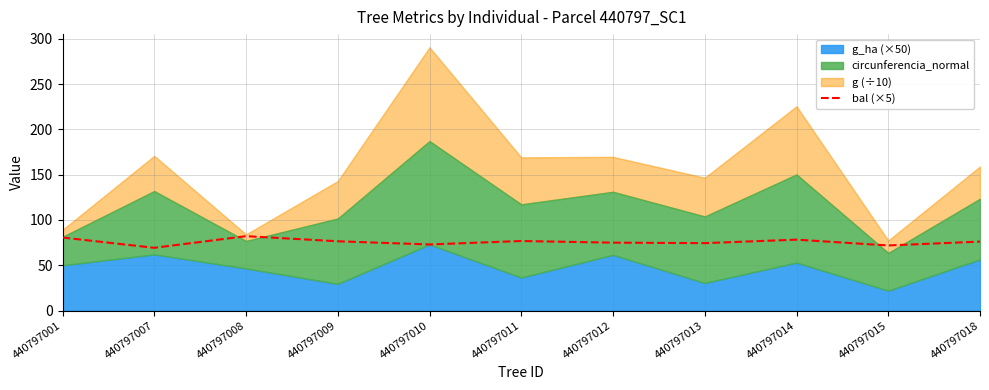

How many points are higher than both their immediate neighbors (excluding endpoints)?

3